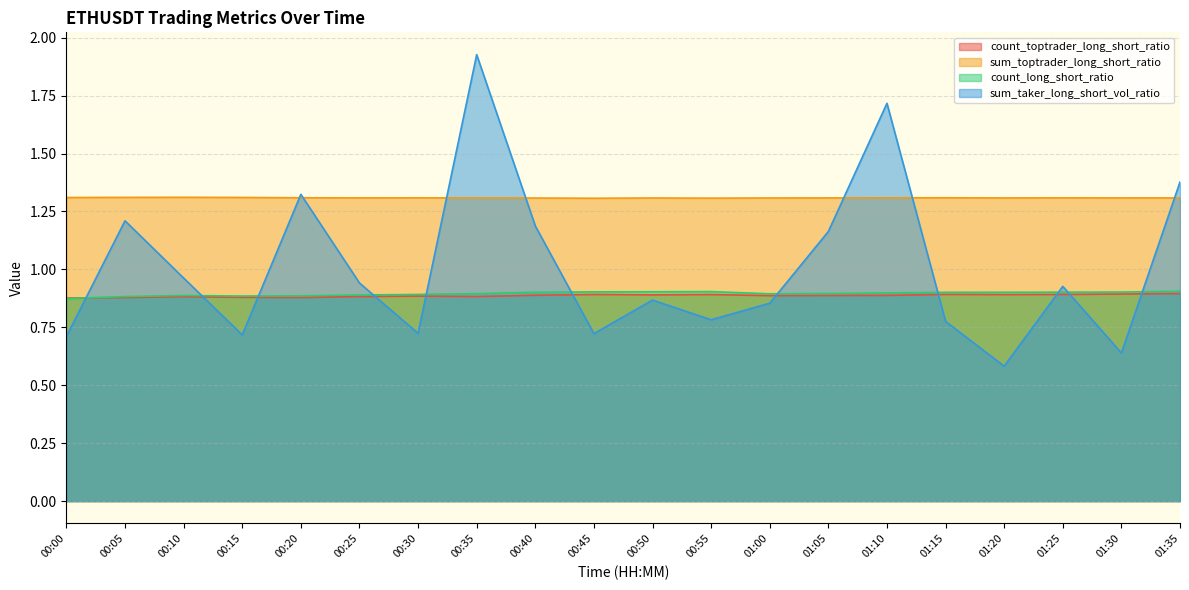

In count_long_short_ratio, how many points are higher than both neighbors (excluding endpoints)?

2